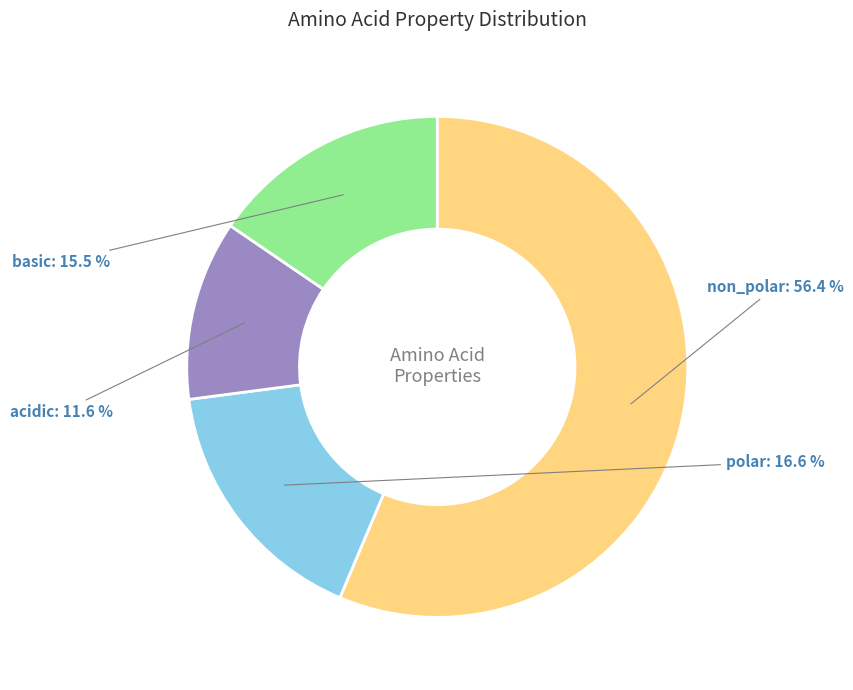

To the nearest percent, what is the combined percentage of acidic and polar?

28%